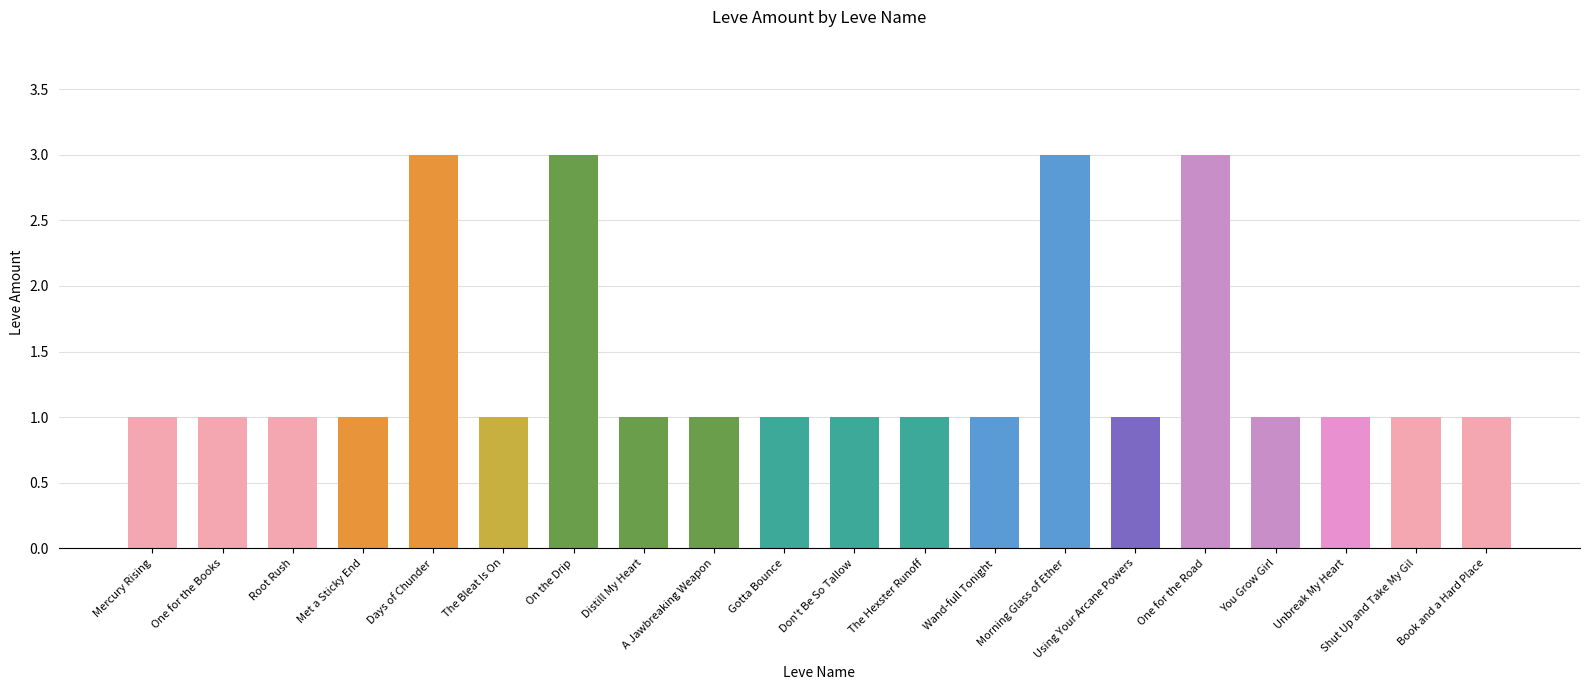

What is the sum of the values at You Grow Girl and Don't Be So Tallow?

2